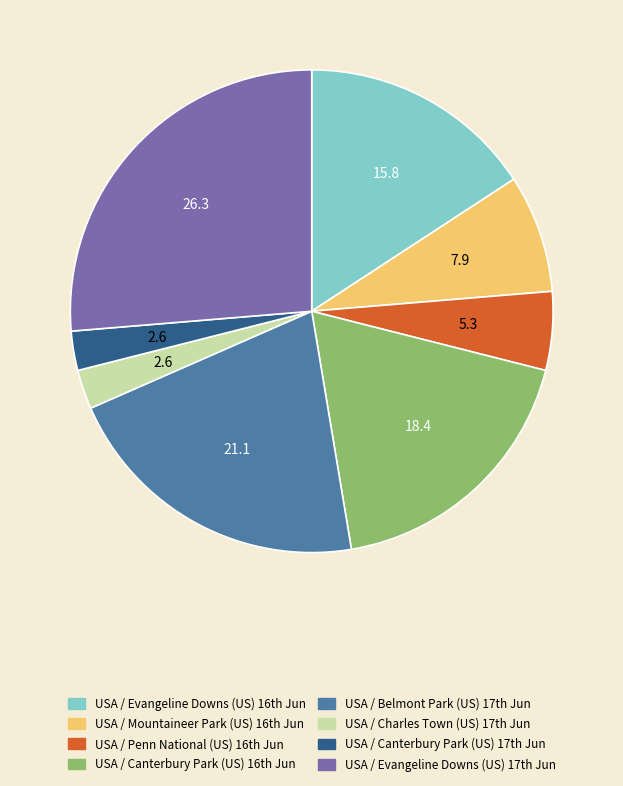

Which slice is the largest?

USA / Evangeline Downs (US) 17th Jun